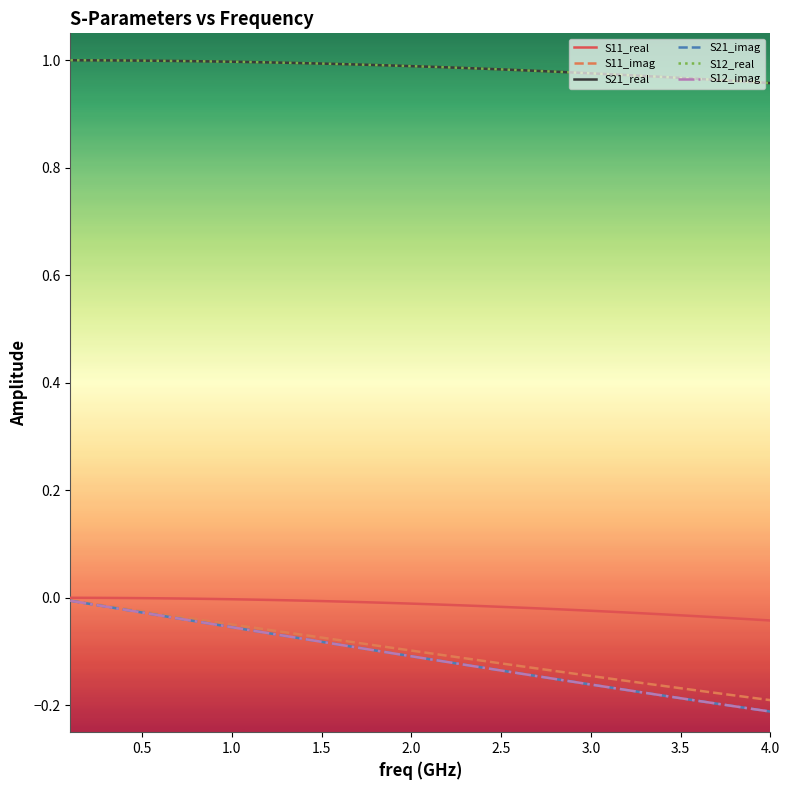

Does the chart display data point markers on the line(s)?

No